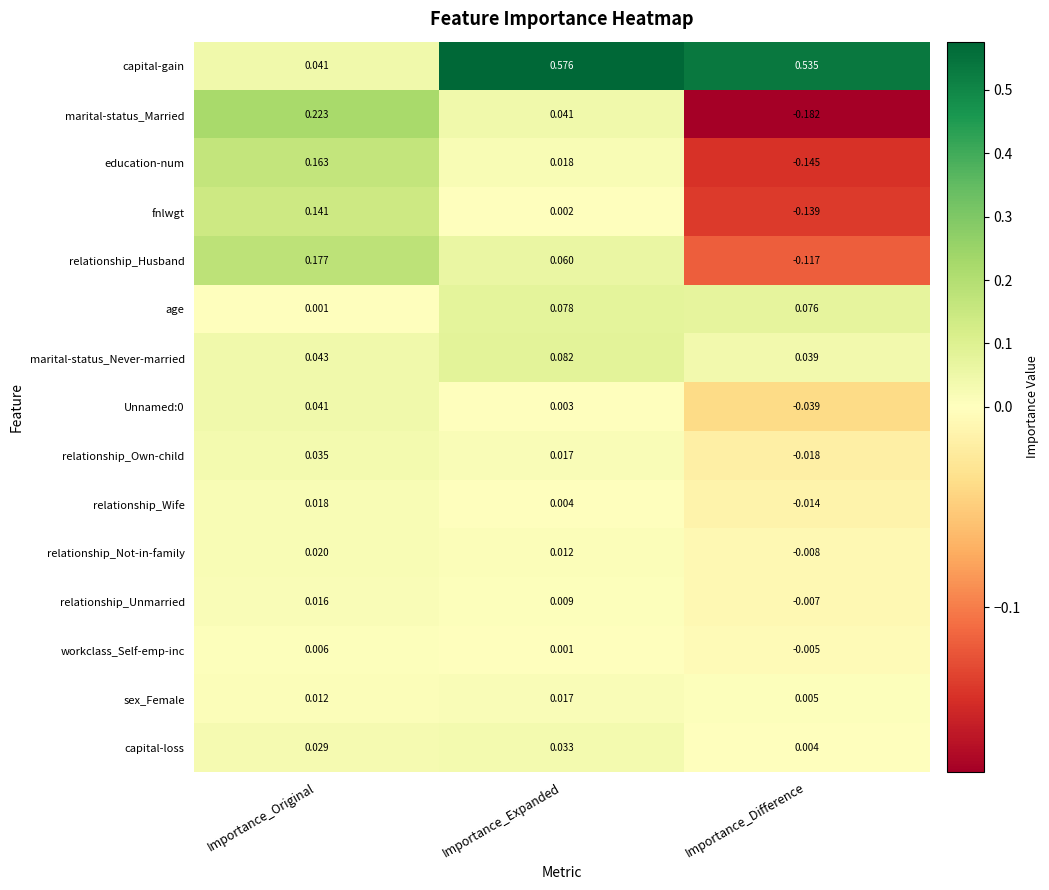

At which category is the sum across all series the highest?

Importance_Original